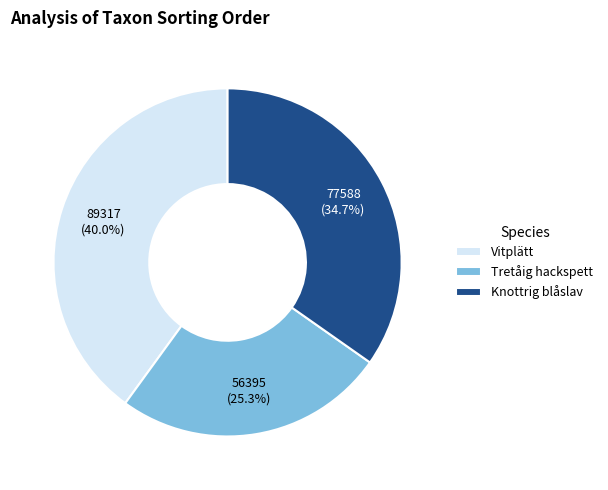

What is the smallest slice in the pie chart?

Tretåig hackspett